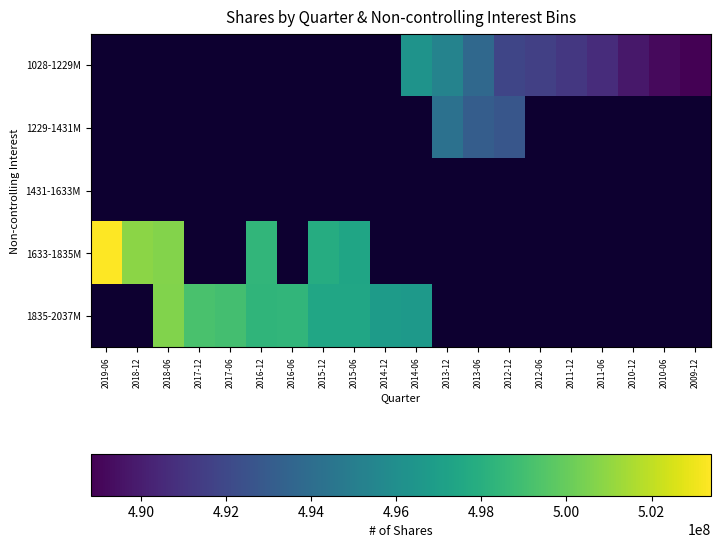

Which category has the lowest value in the 1835-2037M series?

2019-06